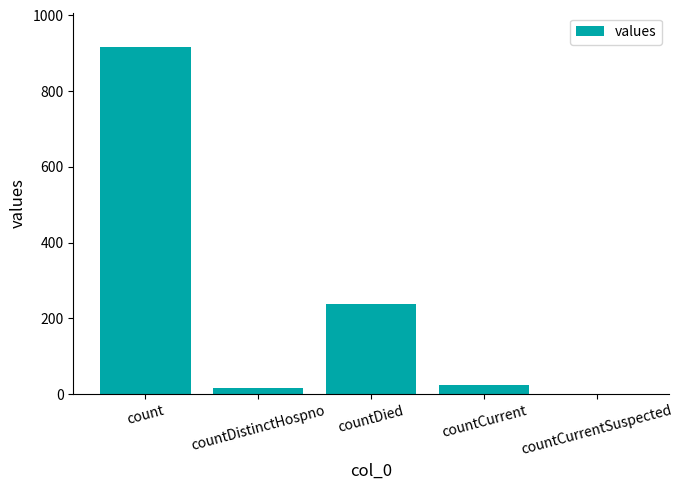

What is the sum of the values at count and countDied?

1153